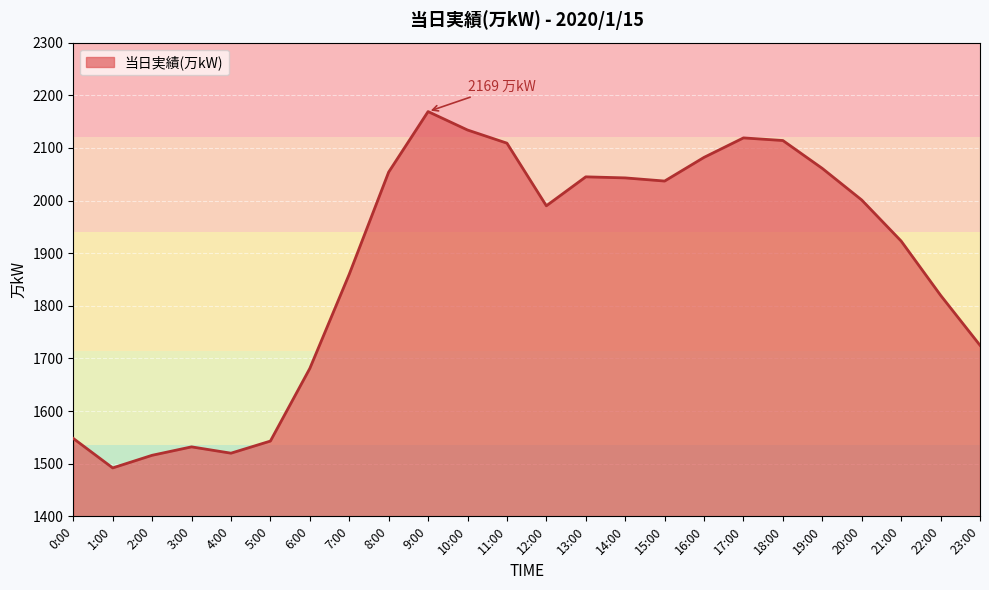

What is the change in value from 1:00 to 6:00?

+189